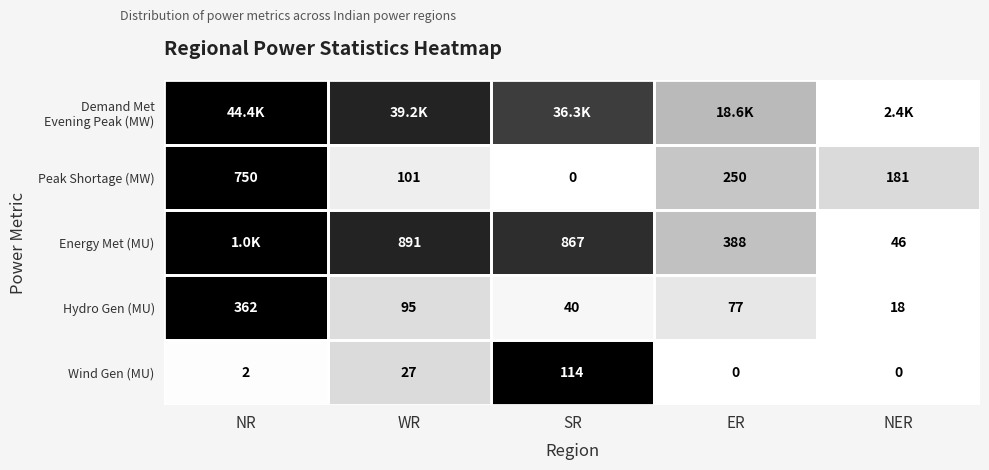

At which label is Hydro Gen (MU) closest to 190?

WR